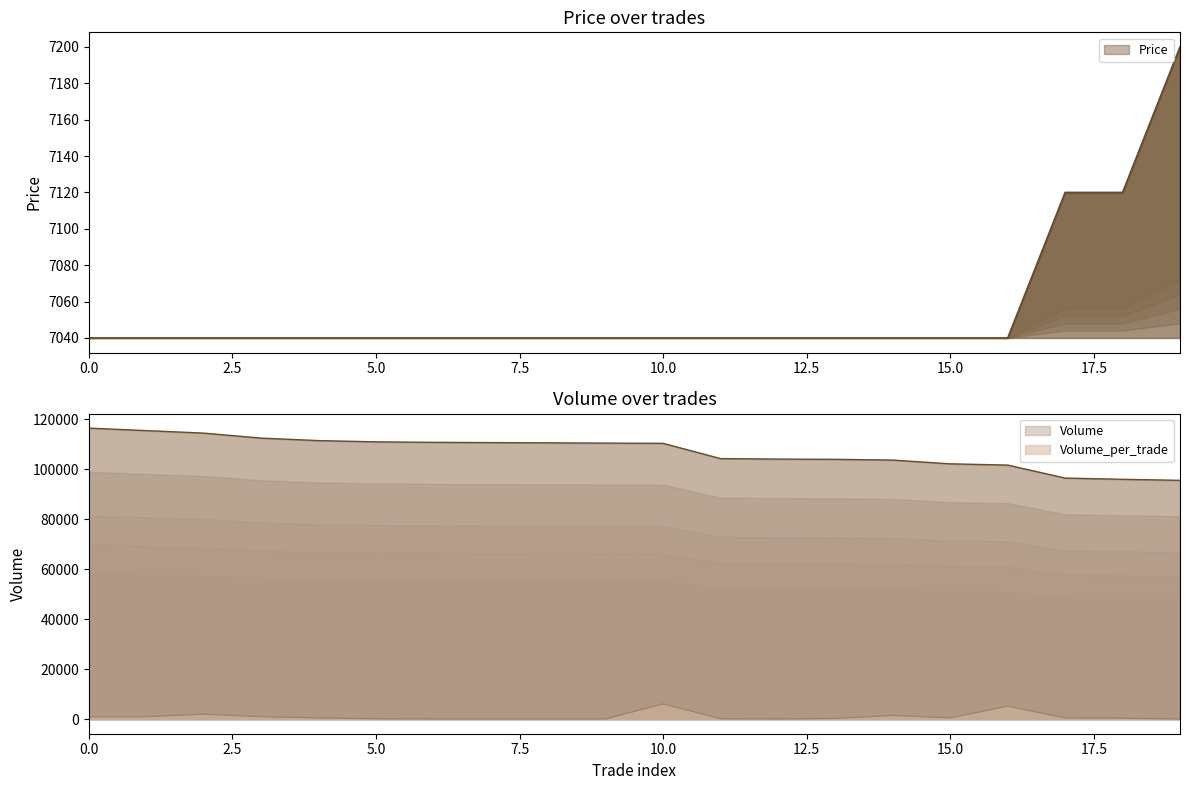

What is the average value of the Price series?

7056